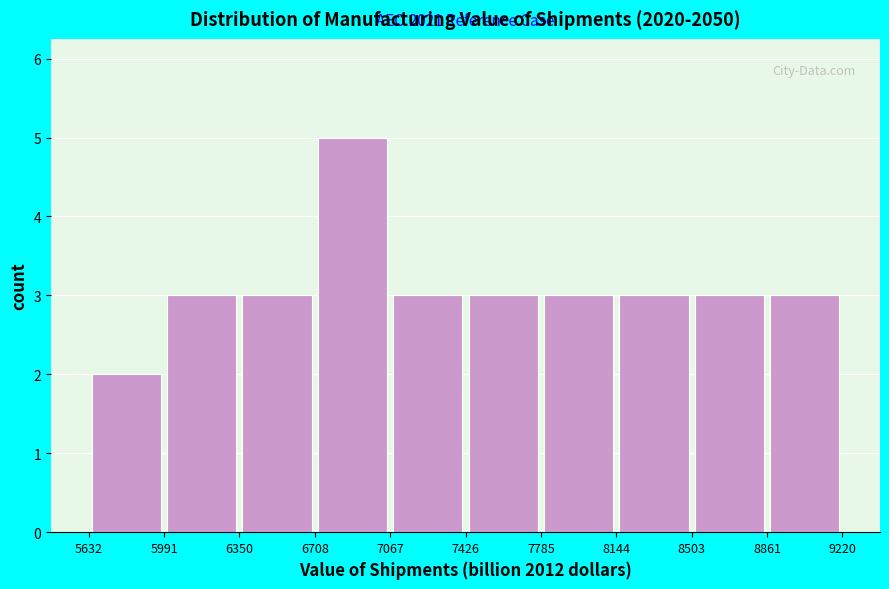

Over which range of the x-axis is the bar tallest?

6708 to 7067